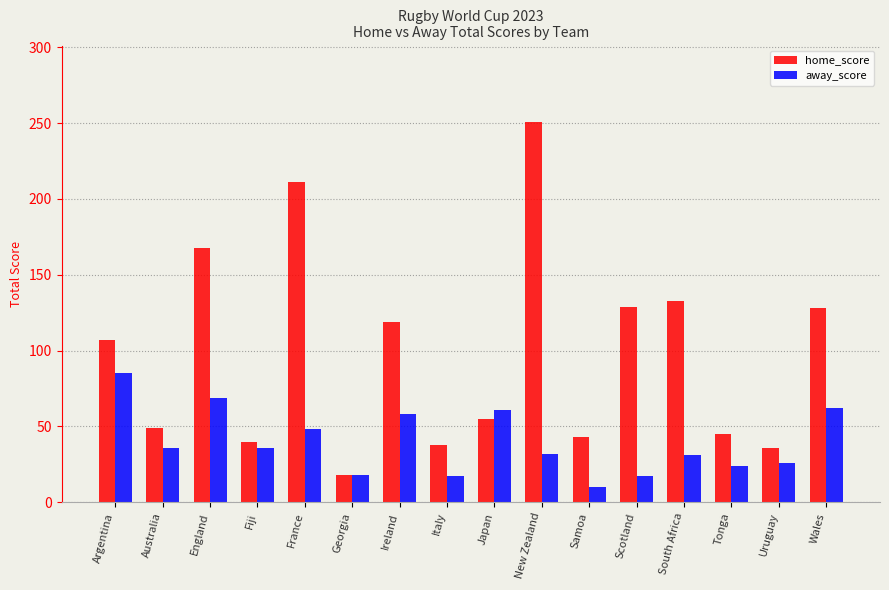

What is the value of the away_score bar at the 8th from the left?

17